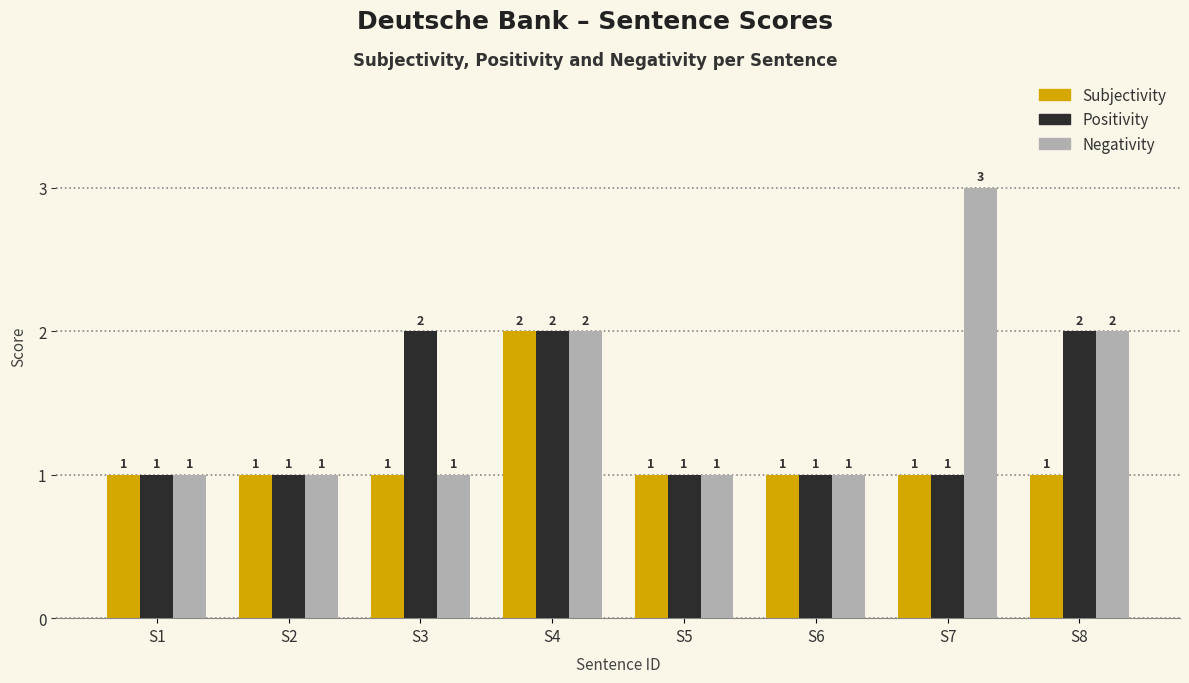

What is the approximate value of Negativity at S1?

1